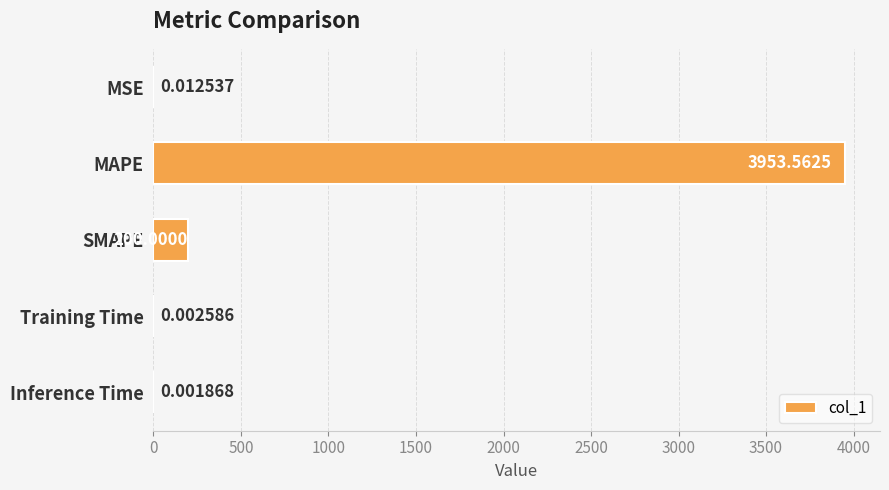

Where is the data nearest to the value 1976?

SMAPE